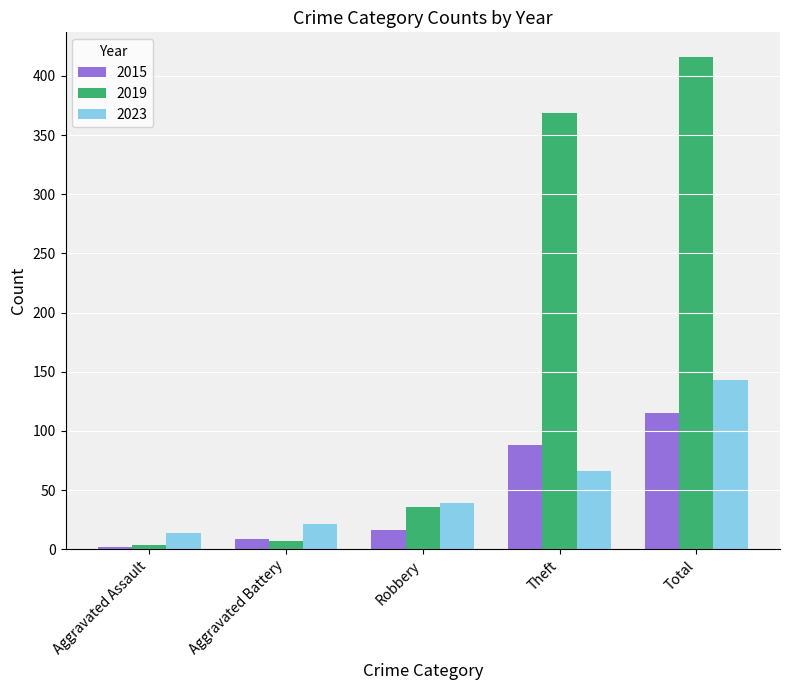

Rank the series at Total from highest to lowest value.

2019, 2023, 2015